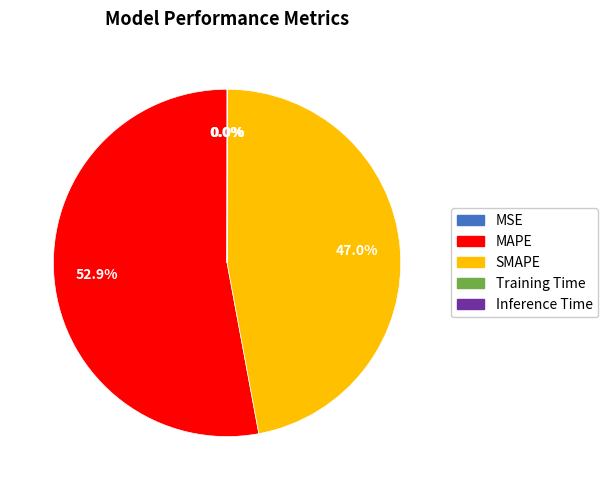

Do MAPE and SMAPE together represent more than half of the pie?

Yes